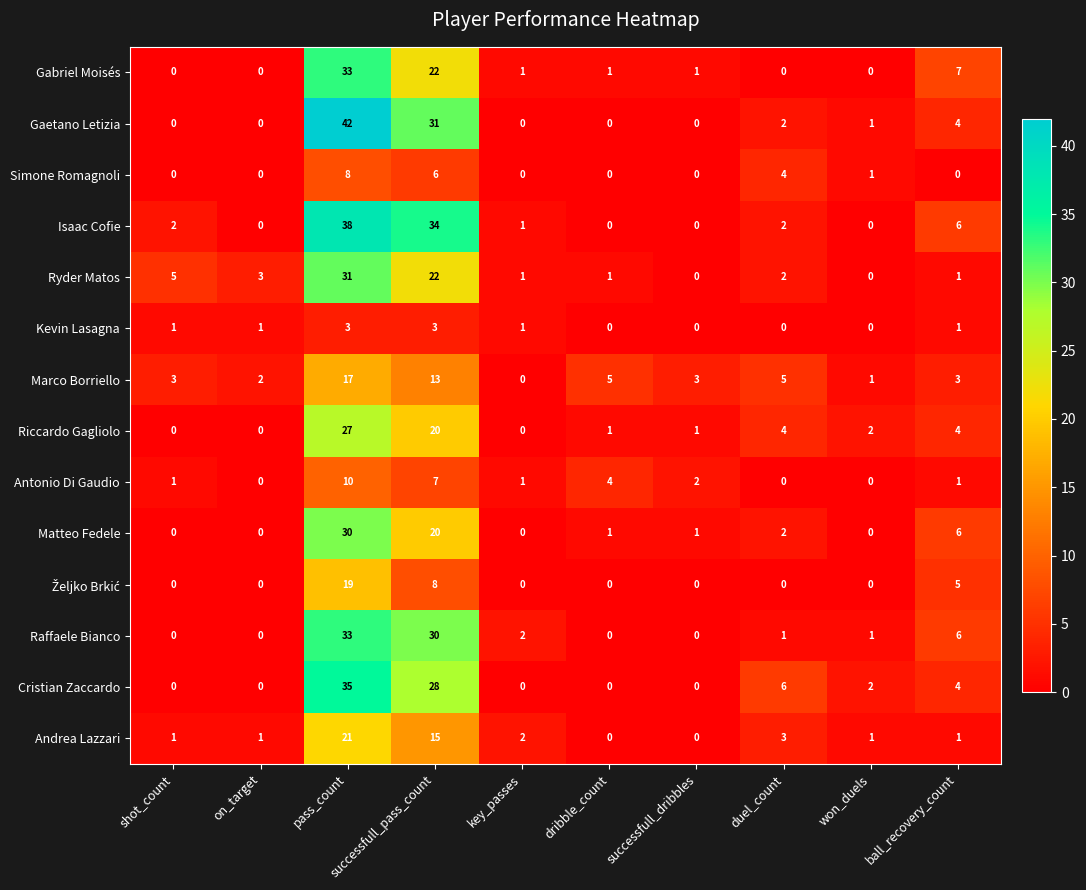

What is the difference between the highest and lowest values at won_duels?

2